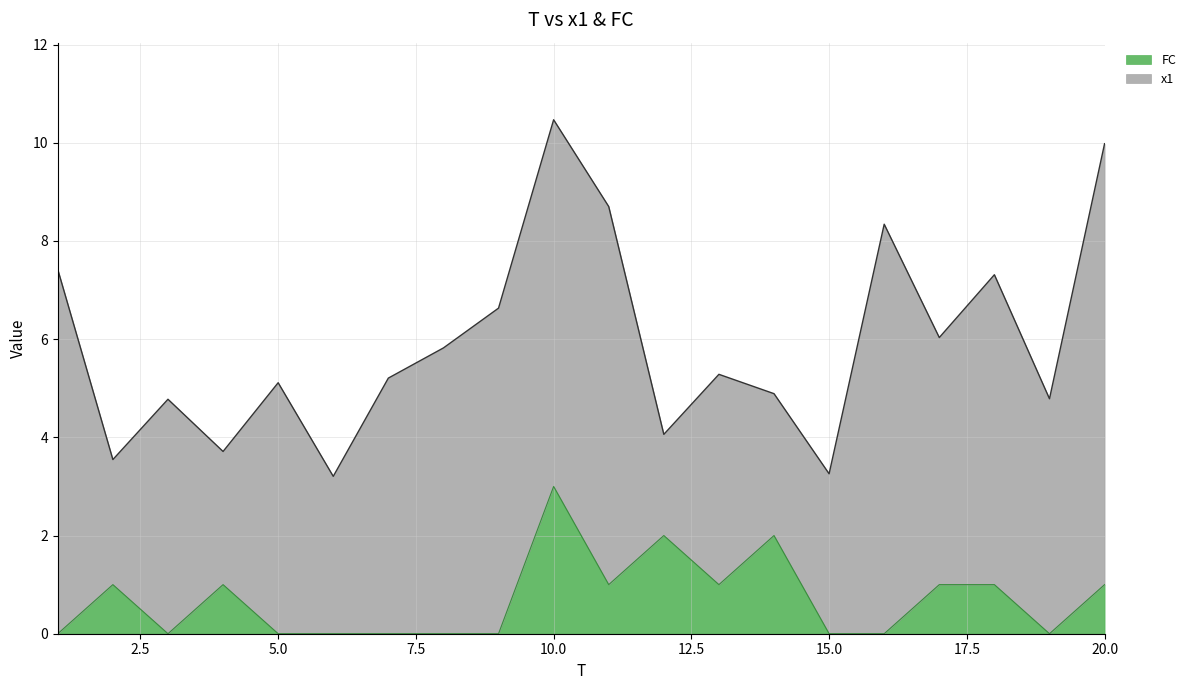

True or false: the data shows -2 at 16.

False